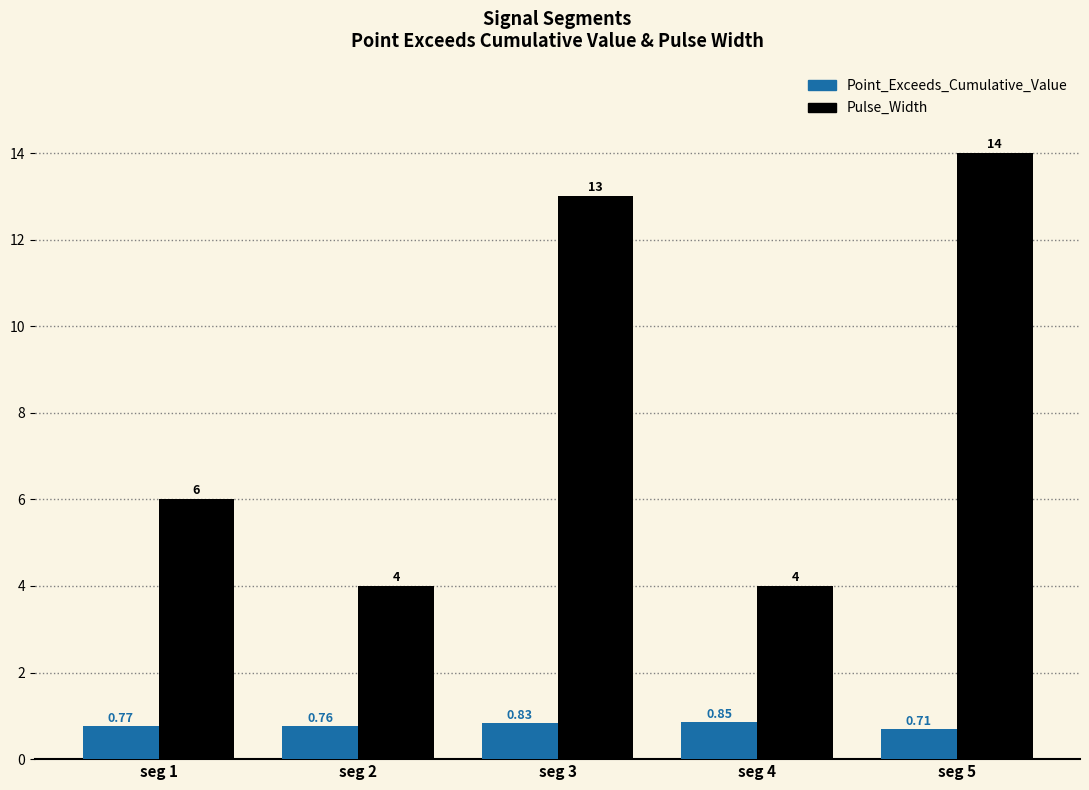

Is it true that Pulse_Width equals 14.0 at seg 5?

True